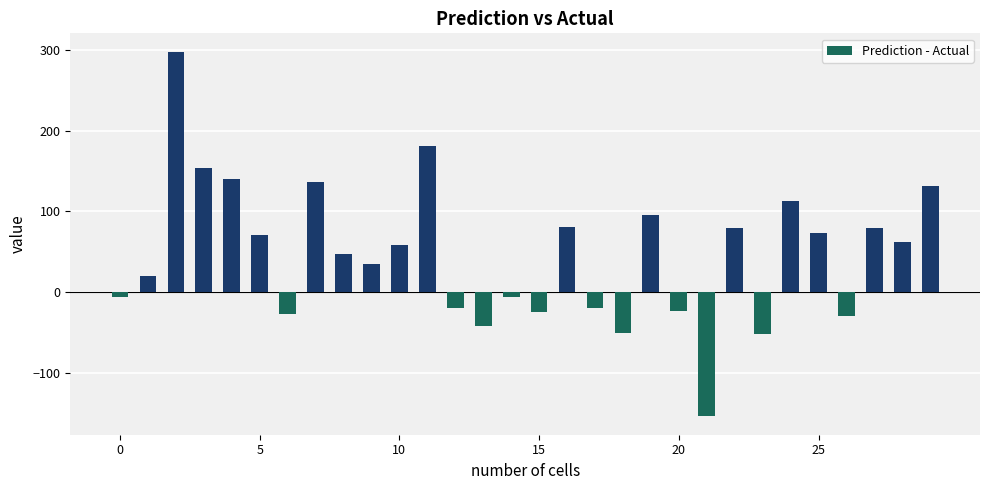

How many bars are there in total?

30